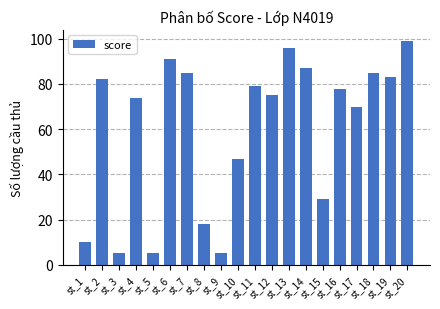

How many distinct data groups are displayed?

1